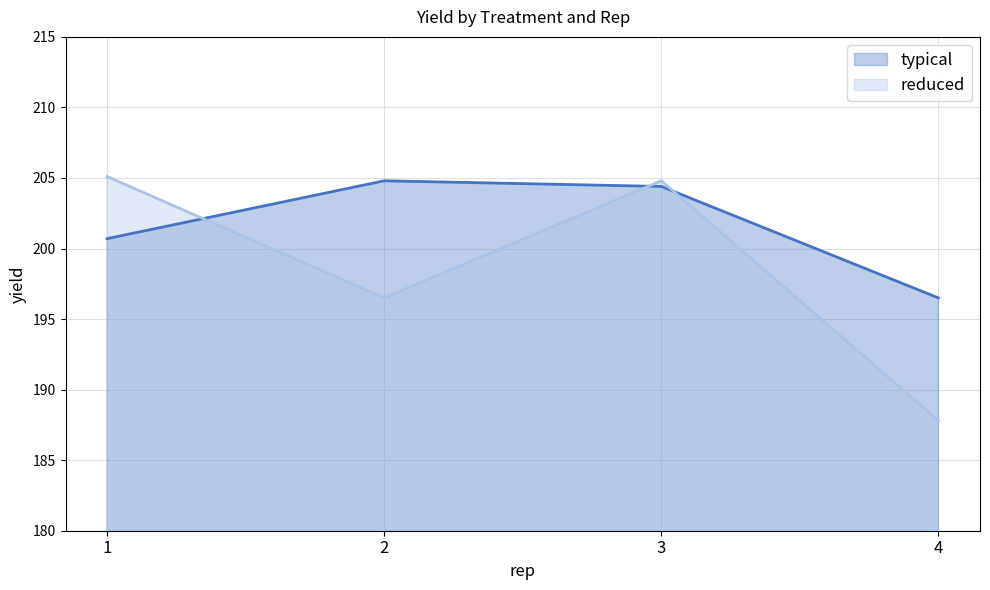

At 4, list the series in order from largest to smallest.

typical, reduced